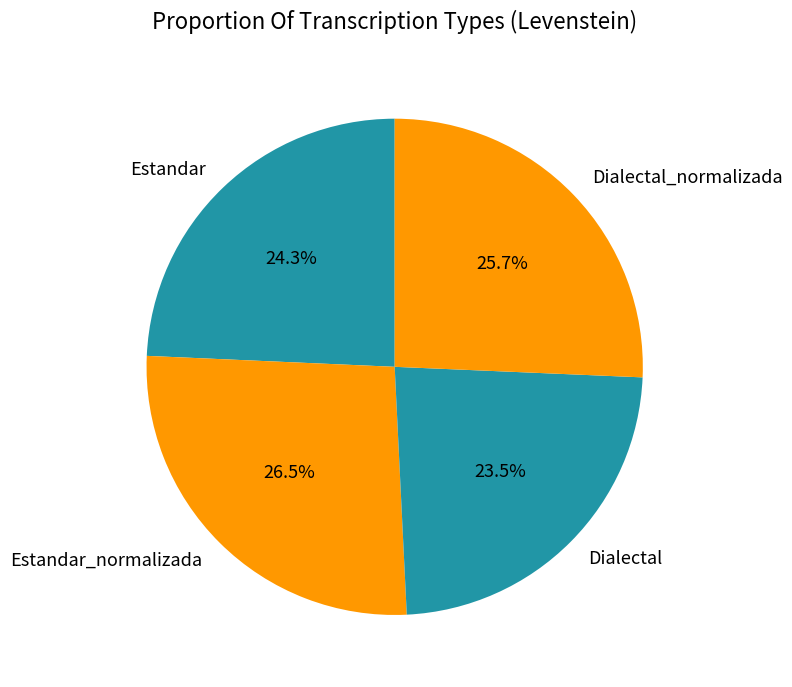

The Dialectal_normalizada slice represents 19% of the pie. True or false?

False